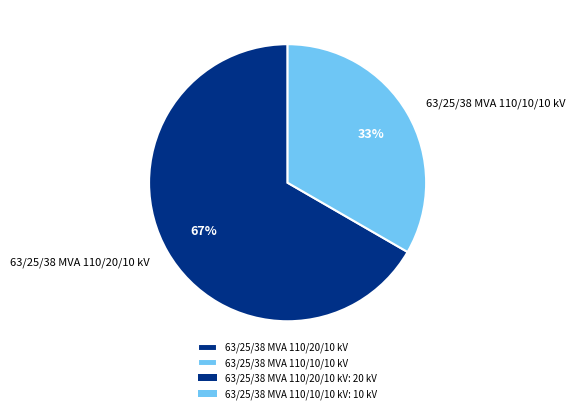

Count the number of slices in the pie.

2